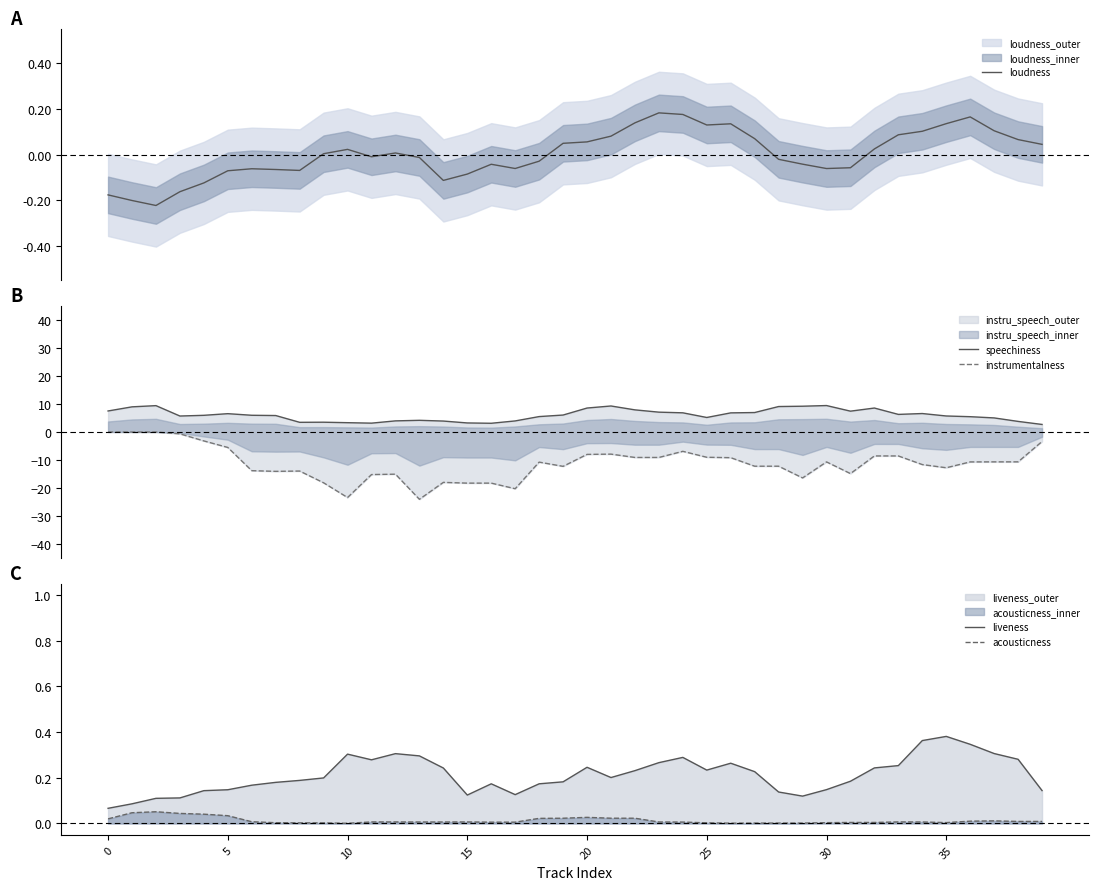

True or false: liveness and acousticness cross at least once.

False